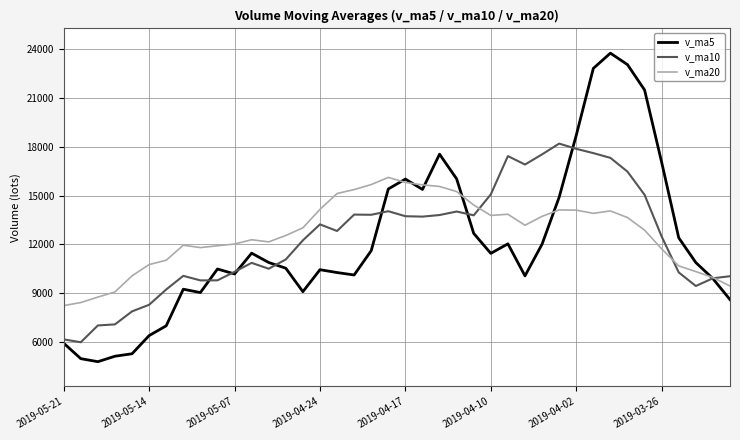

How many intersections are there between v_ma5 and v_ma20?

6